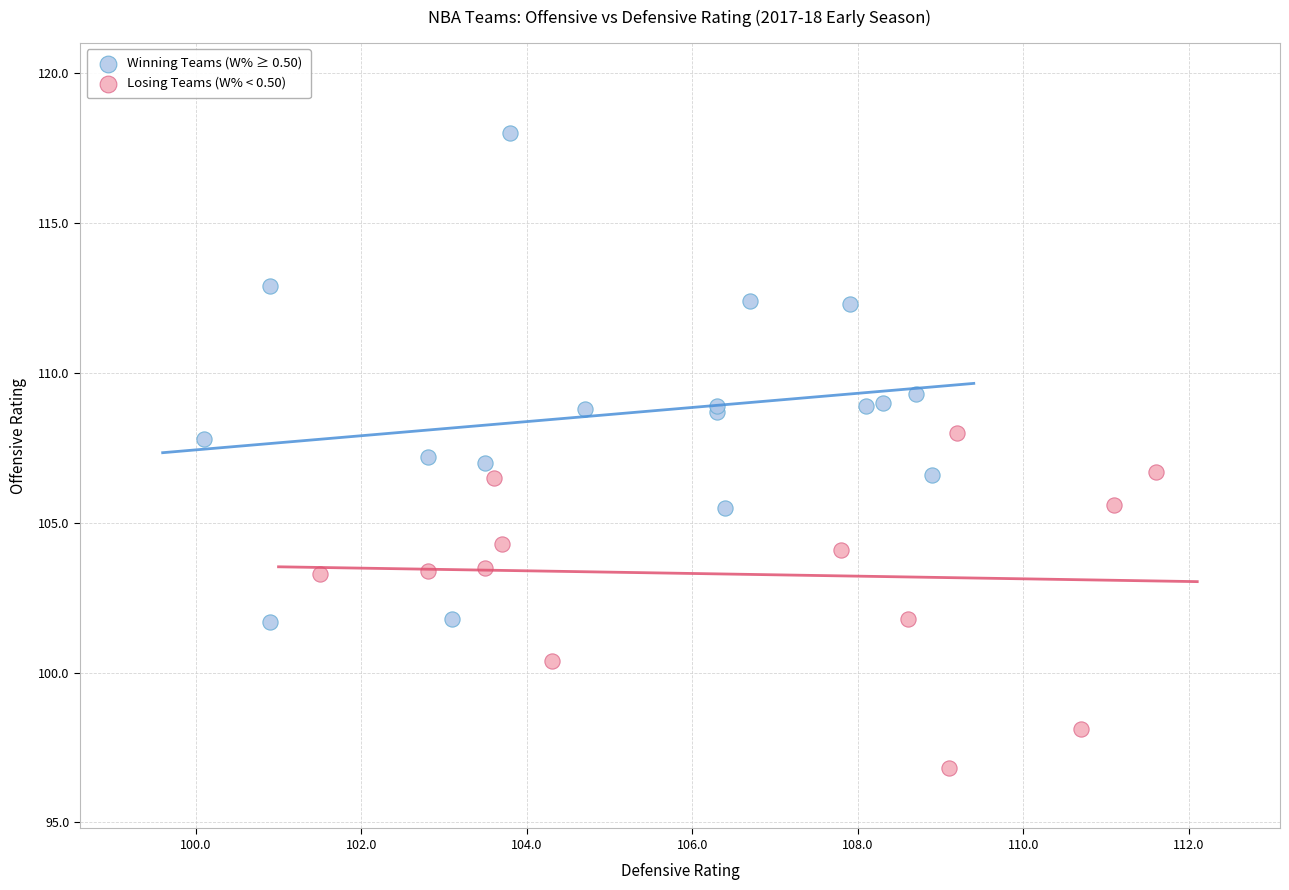

Which series reaches the maximum Y coordinate?

Winning Teams (W% ≥ 0.50)